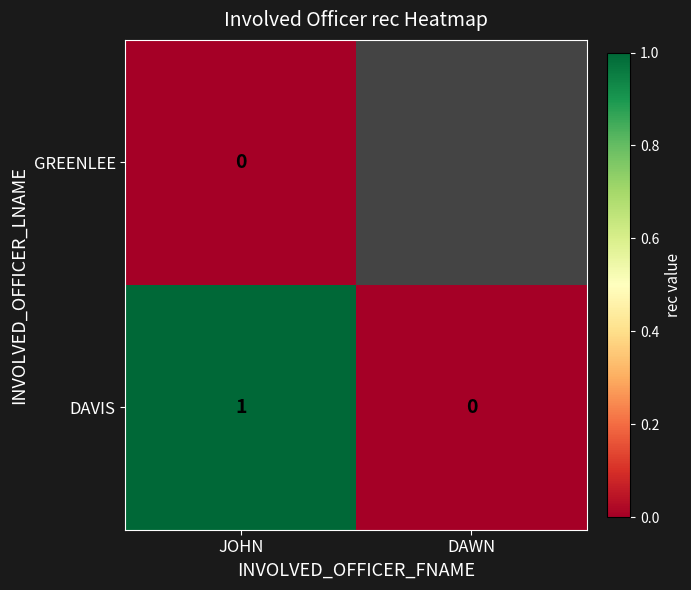

True or false: DAVIS has a value of 0 at JOHN.

False